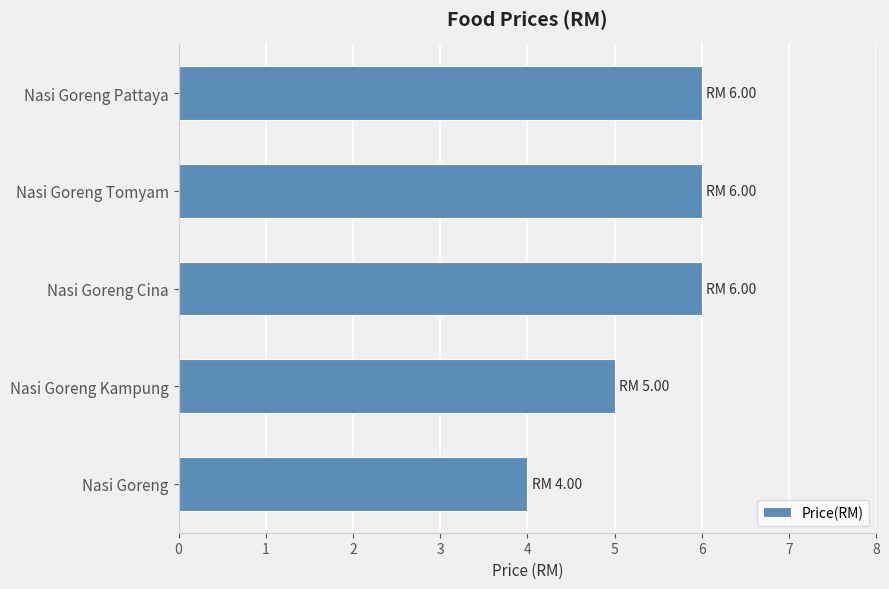

Is it true that the value at Nasi Goreng Pattaya is 9?

False